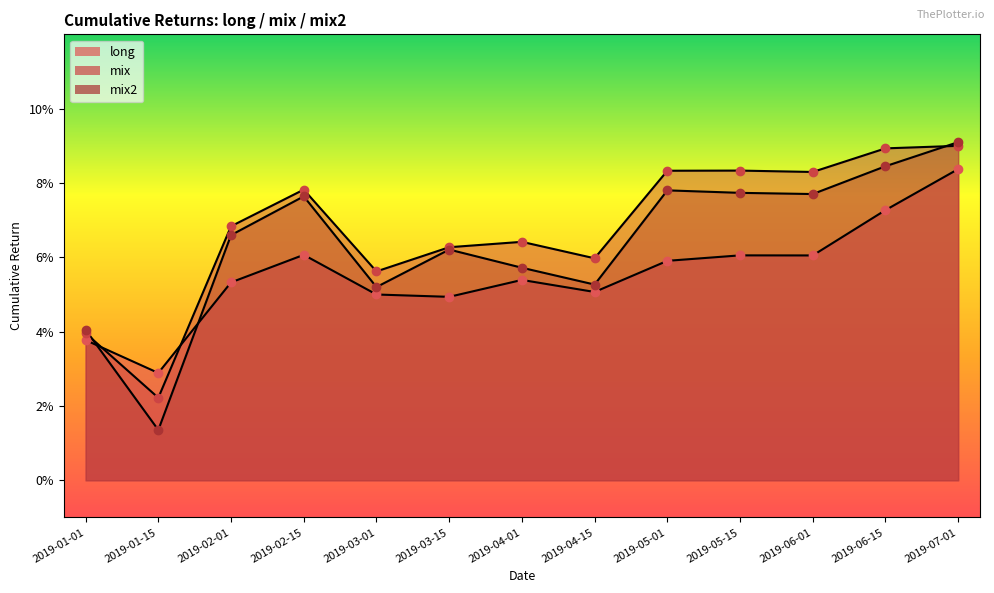

True or false: long and mix2 cross at least once.

True